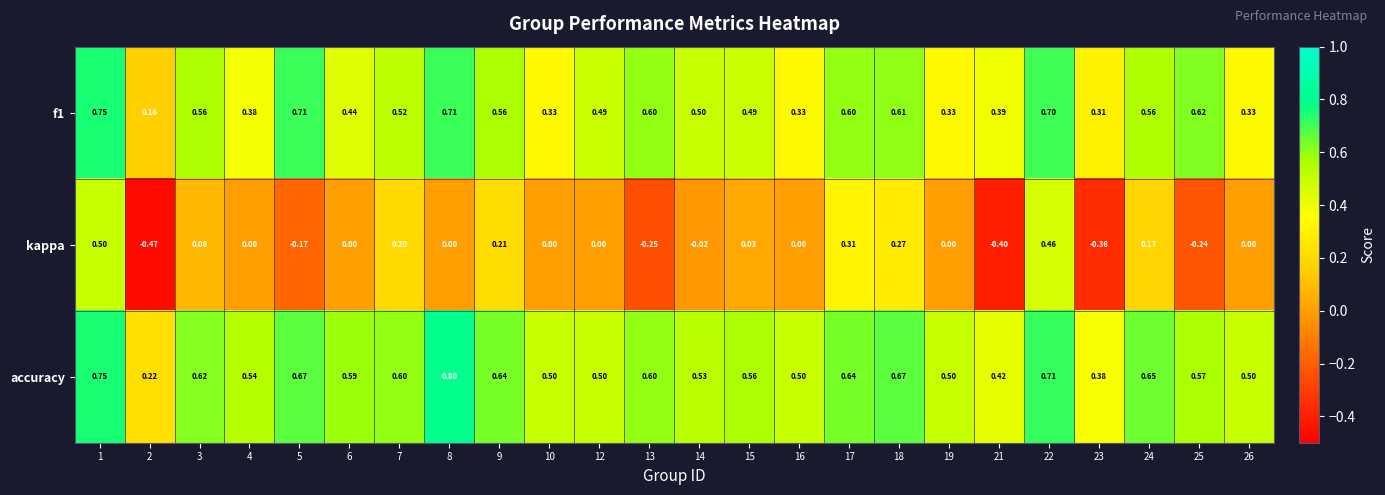

At how many categories does at least one series exceed 0?

24